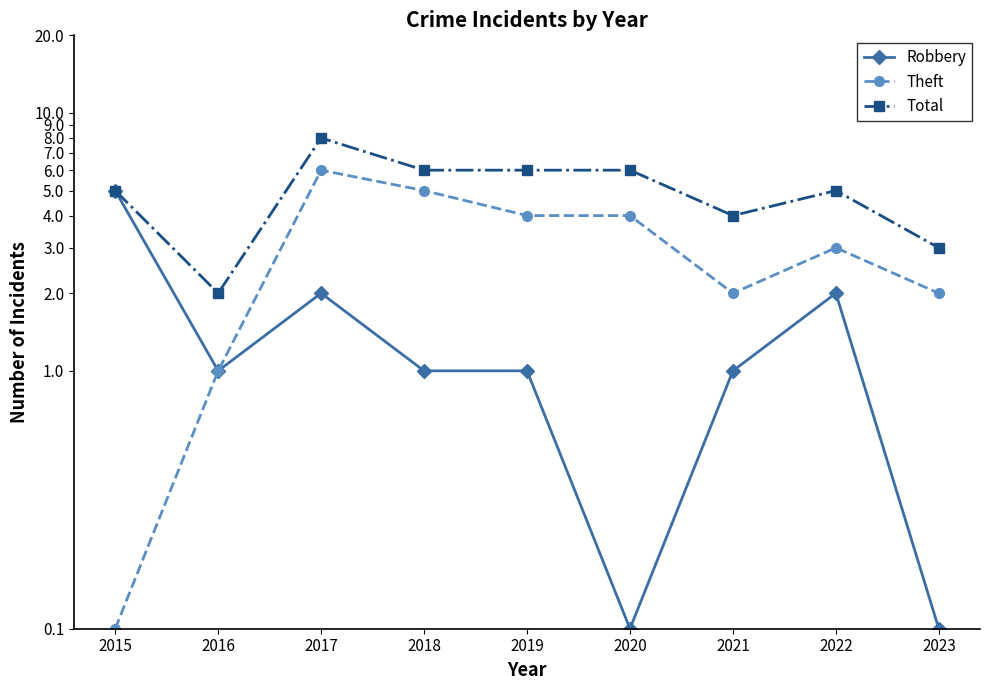

Reading left to right, what are all the values shown in this chart?

Robbery: 5.0	1.0	2.0	1.0	1.0	0.1	1.0	2.0	0.1
Theft: 0.1	1.0	6.0	5.0	4.0	4.0	2.0	3.0	2.0
Total: 5.0	2.0	8.0	6.0	6.0	6.0	4.0	5.0	3.0